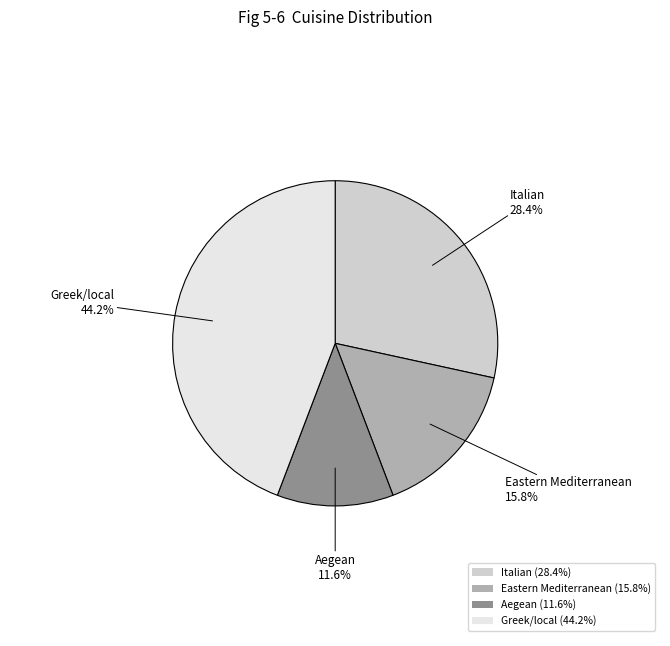

Approximately how many times larger is the value at Aegean (11.6%) compared to Eastern Mediterranean (15.8%)?

0.7